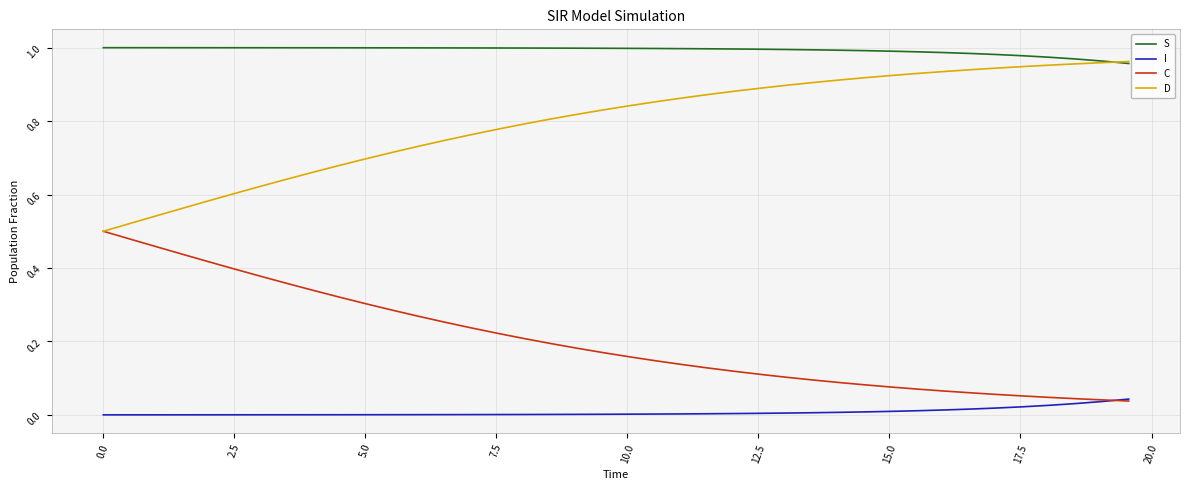

Which series has the largest total across all categories?

S